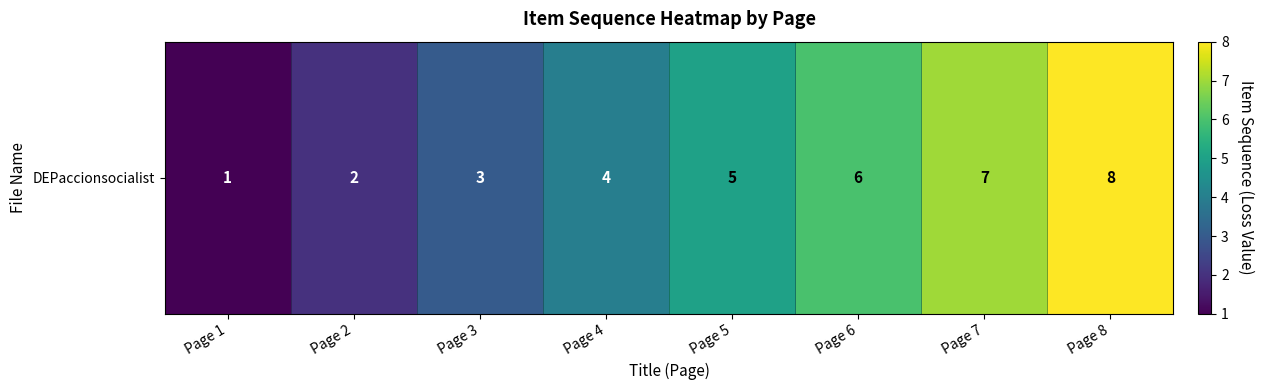

What is the difference between the values at Page 8 and Page 5?

3